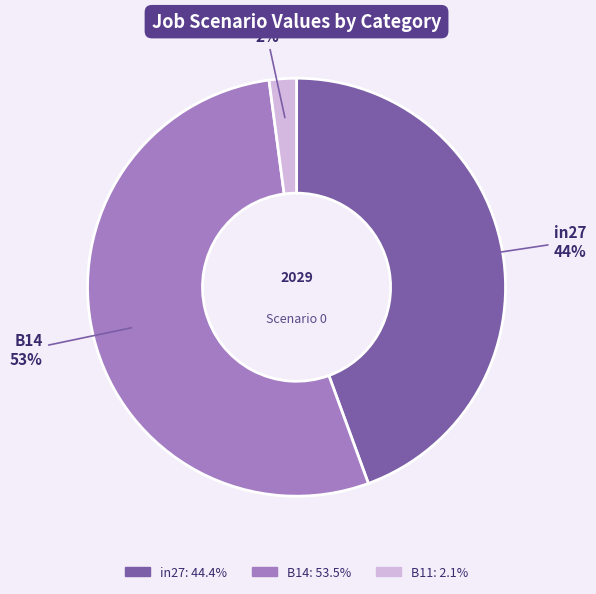

Count the number of slices in the pie.

3